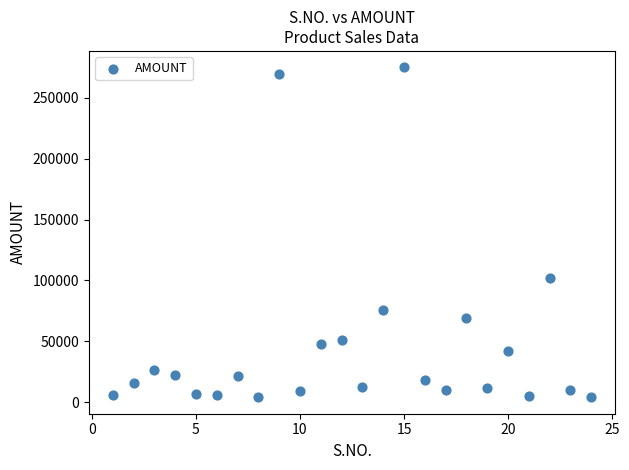

What Y value in the scatter plot is closest to 139500?

102000